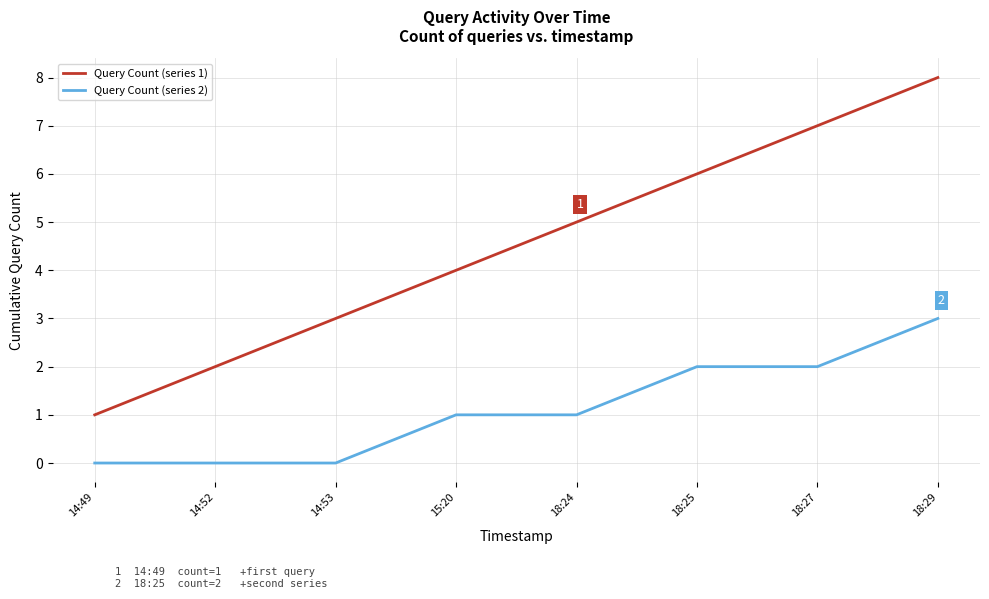

What is the difference between the maximum and second lowest values in the Query Count (series 2) series?

3